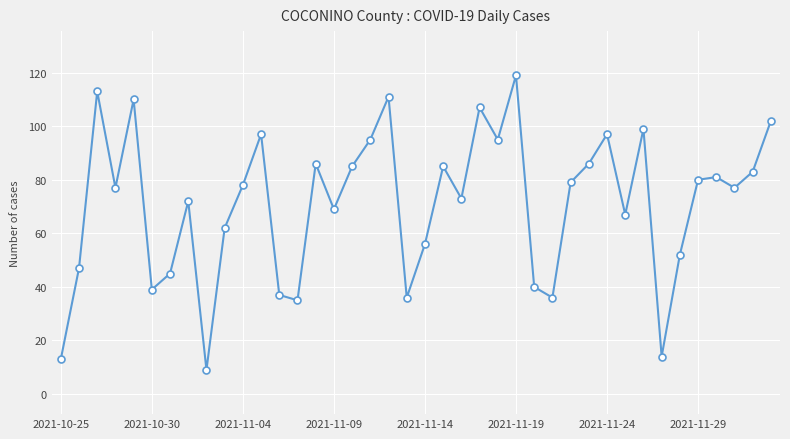

What is the maximum value shown in the chart?

119